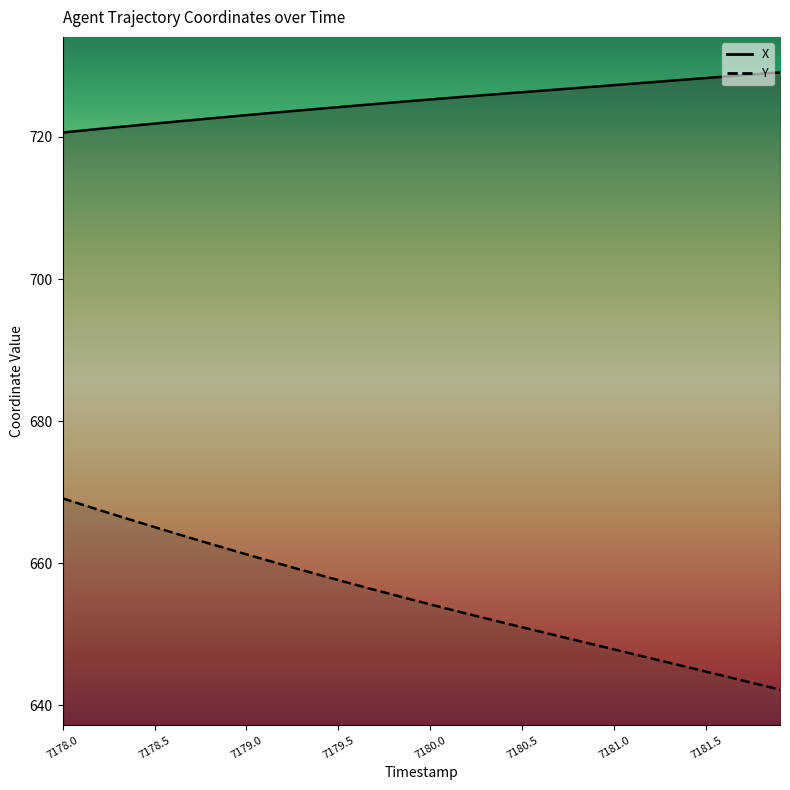

What is the label of the 12th point from the right?

7180.8